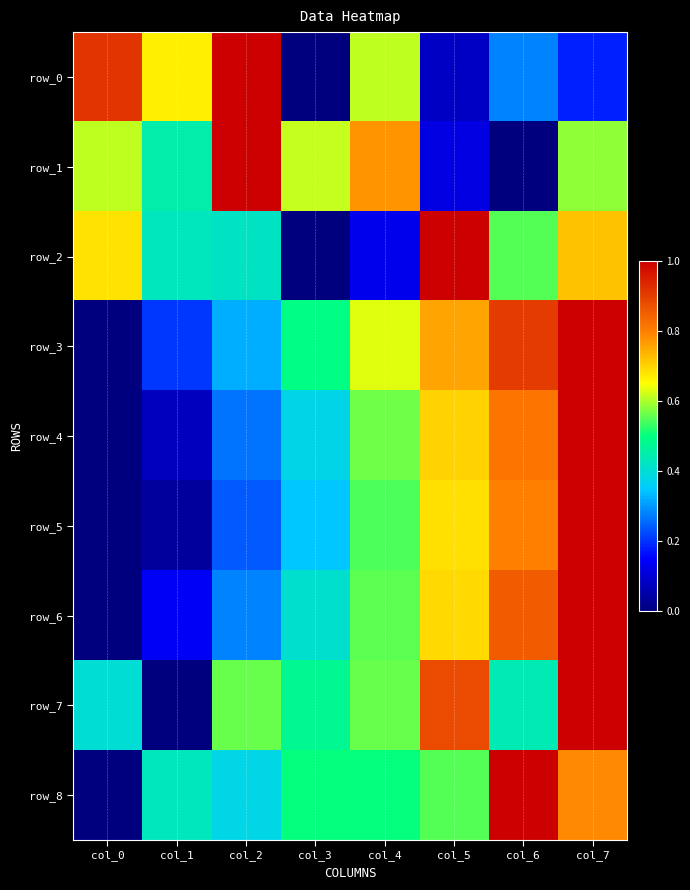

Is the value of row_1 at col_5 greater than the value of row_2 at col_3?

Yes